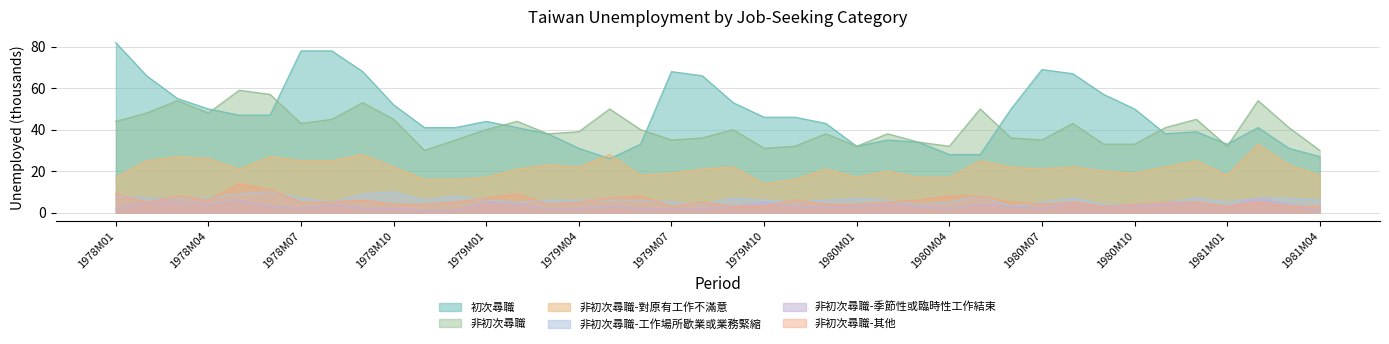

What is the label of the 18th point from the left?

1979M06